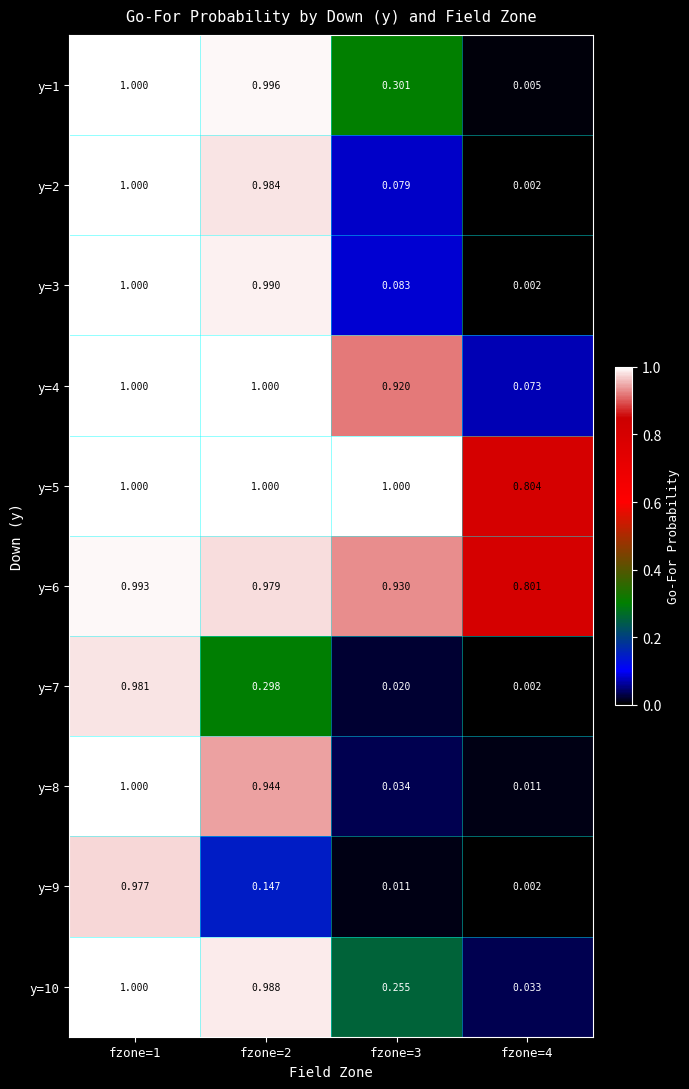

Is the value of y=9 at fzone=3 greater than the value of y=8 at fzone=1?

No